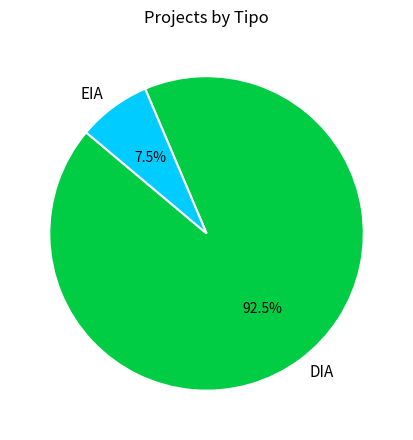

Which slice represents more than half of the pie?

DIA